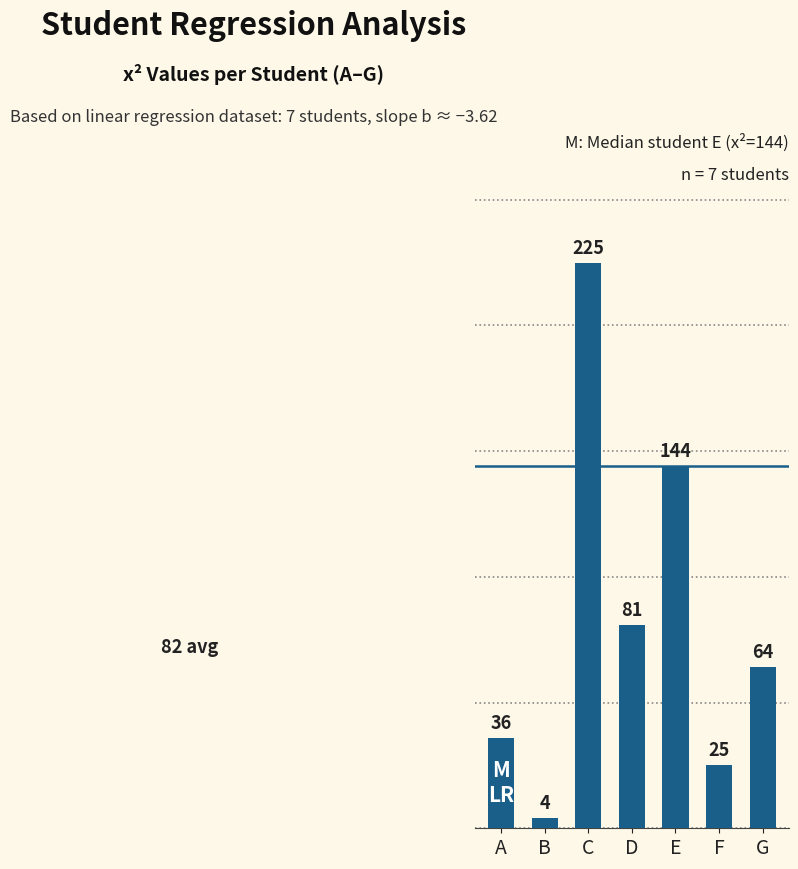

How many bars are there in total?

7